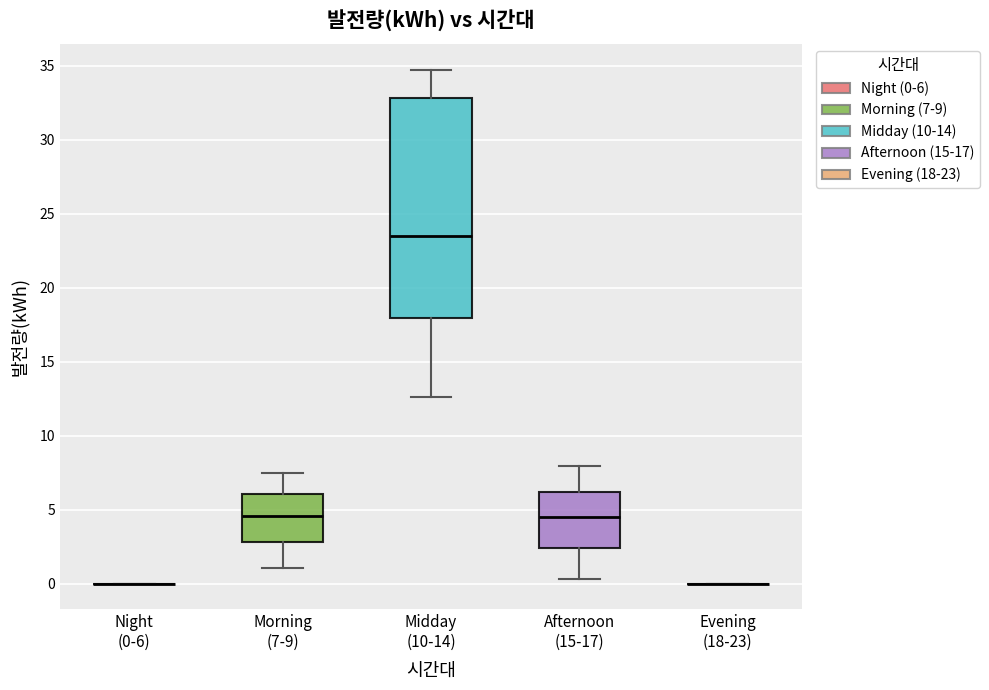

Reading left to right, transcribe this box plot: for each box, give where its median line is, the range the box spans, and where its two whiskers end, as read against the y-axis. The values are not printed on the chart, so give them approximately, as read against the axis.

Night (0-6): box collapsed to a line at 0.0, whiskers 0.0 to 0.0
Morning (7-9): median 4.5, box 3.0 to 6.0, whiskers 1.0 to 7.5
Midday (10-14): median 23.5, box 18.0 to 33.0, whiskers 12.5 to 34.5
Afternoon (15-17): median 4.5, box 2.5 to 6.0, whiskers 0.5 to 8.0
Evening (18-23): box collapsed to a line at 0.0, whiskers 0.0 to 0.0